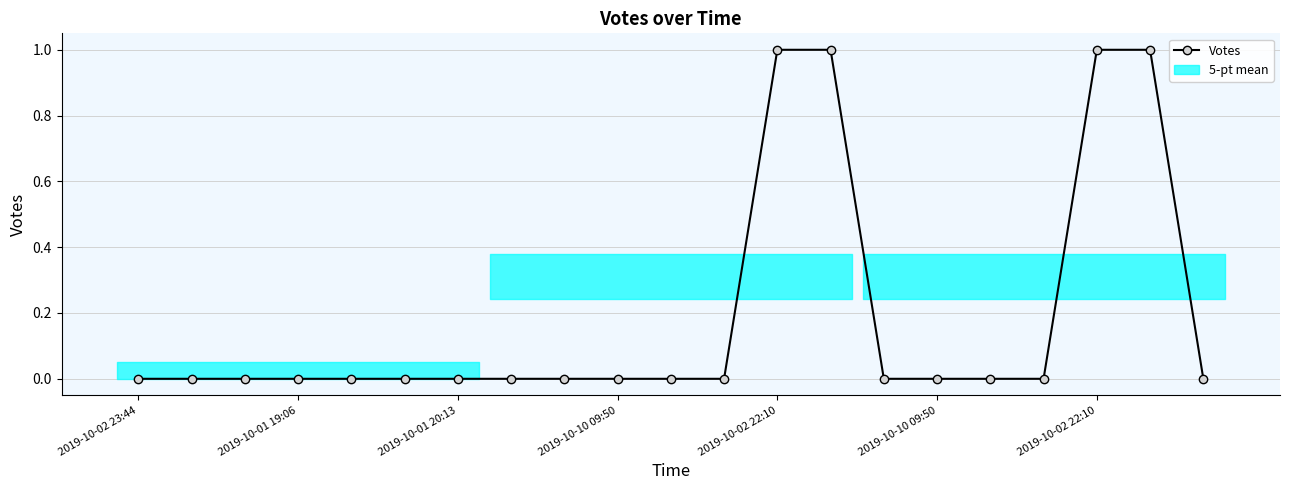

What is the label of the 6th point from the left?

2019-10-10 09:50